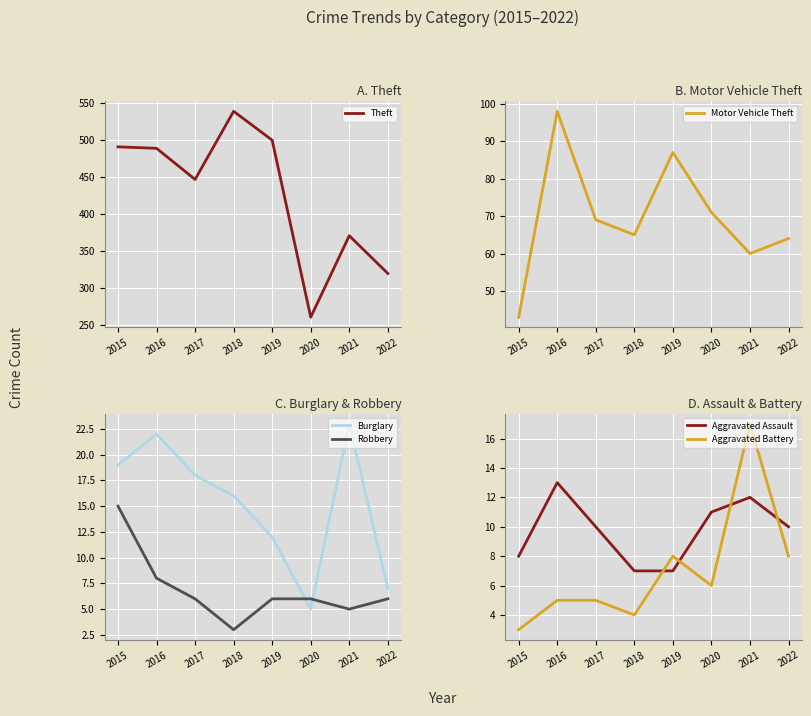

What value does the Aggravated Assault series have at 2019?

7